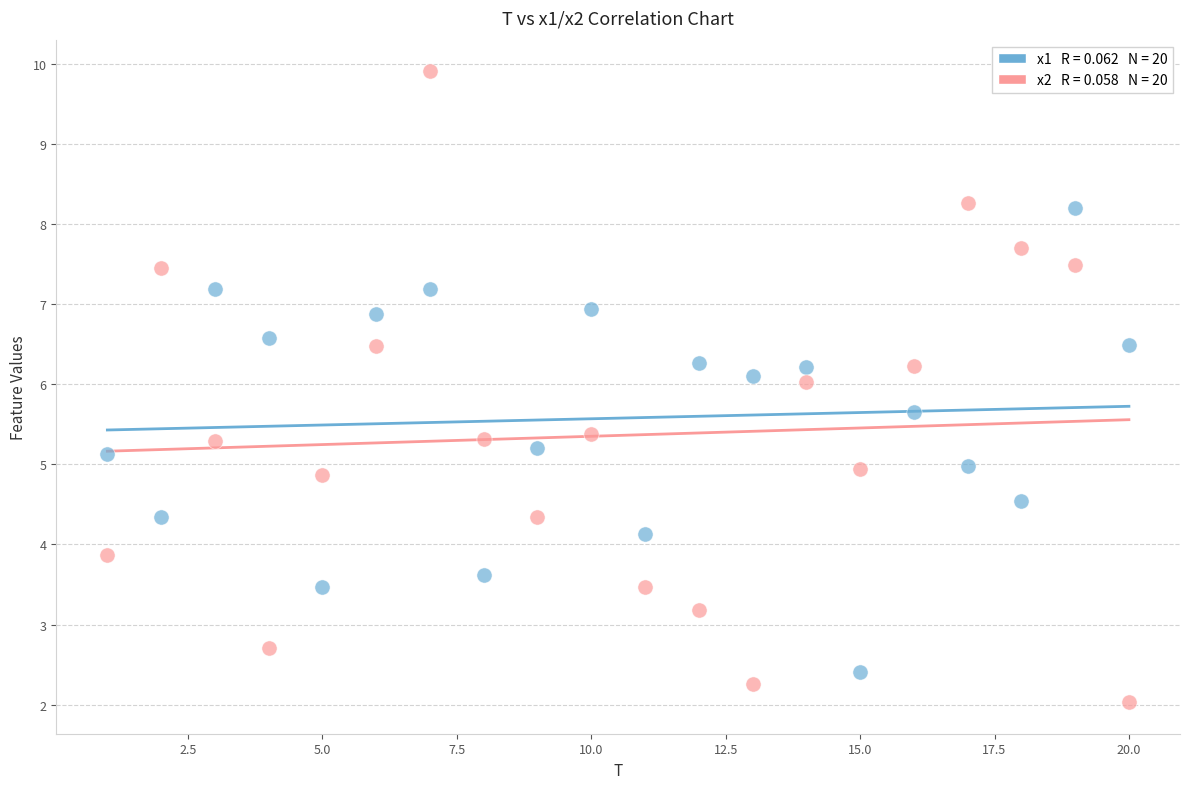

Across all data points, what is the range of Y values (max minus min)?

7.9